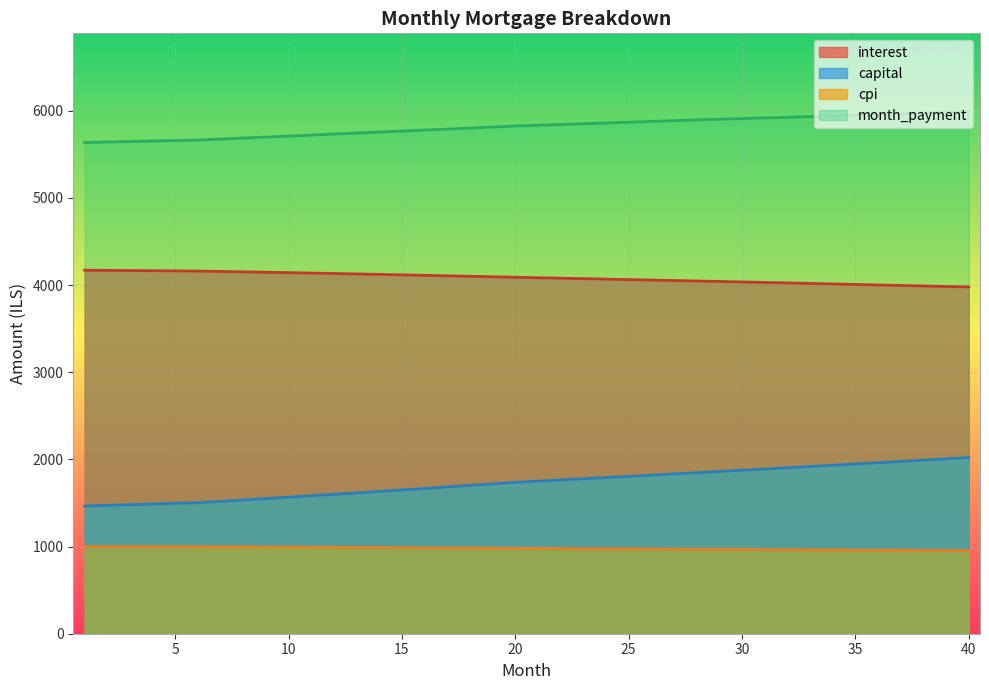

Is the value of capital at 8 greater than the value of interest at 20?

No